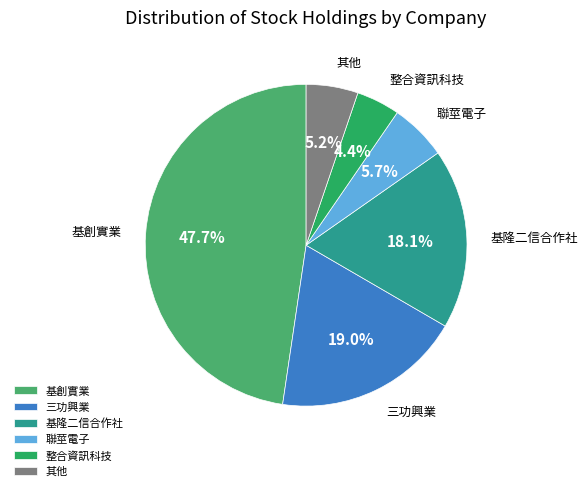

Combined, what portion of the pie is 整合資訊科技 and 基隆二信合作社?

22.5%